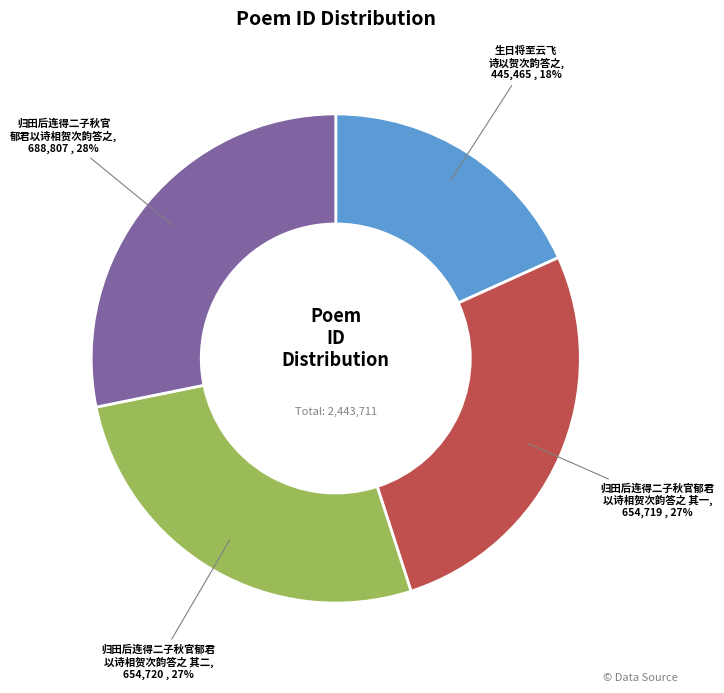

Does any single category account for the majority?

No